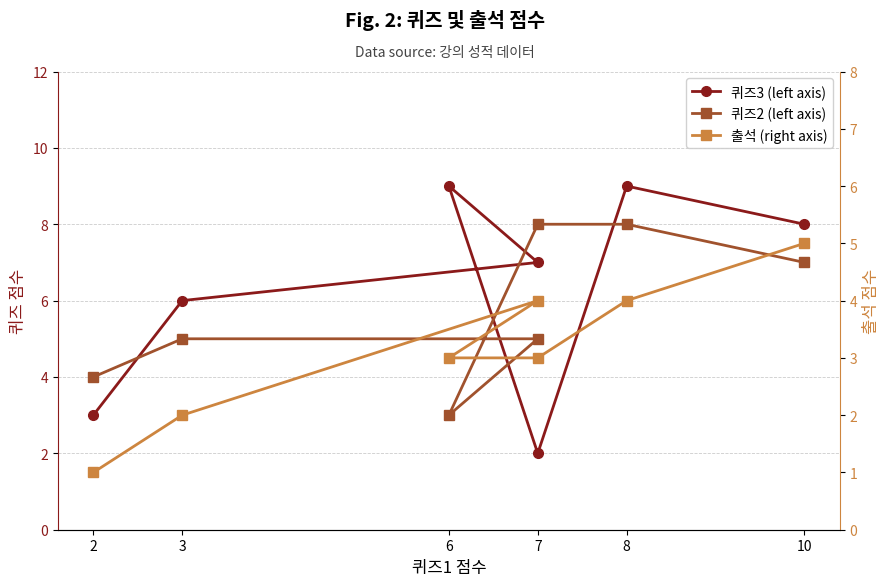

How many 퀴즈3 (left axis) values are between 3 and 9?

6